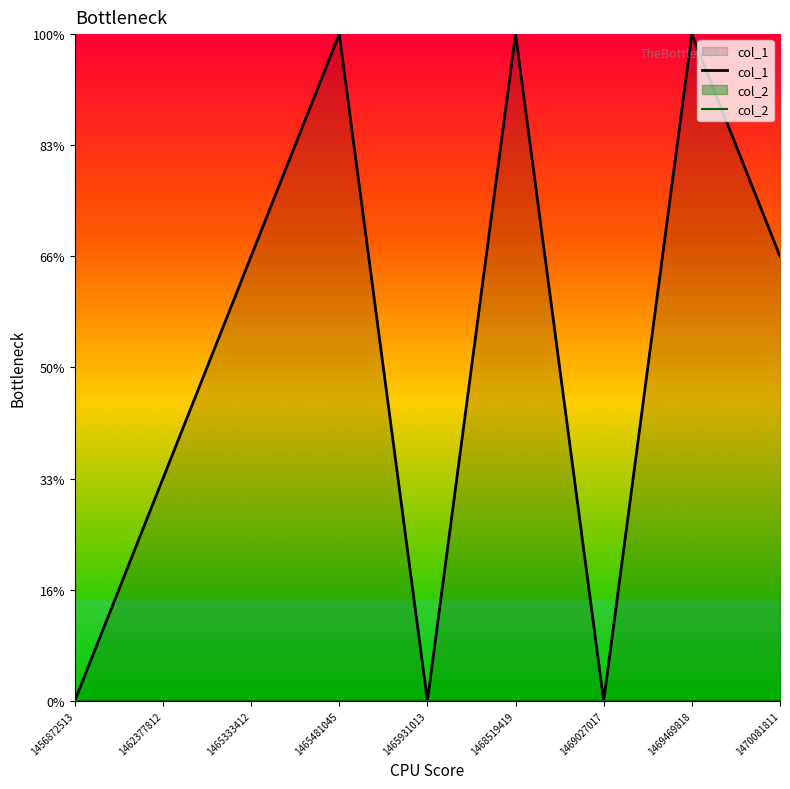

True or false: col_1 has more than 0 points higher than both neighbors.

True